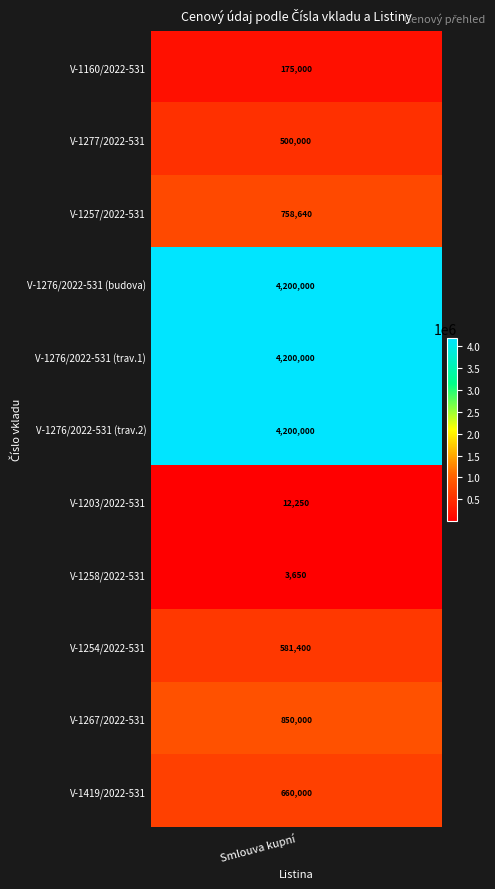

List the labels in order of value, largest first.

3, 4, 5, 9, 2, 10, 8, 1, 0, 6, 7